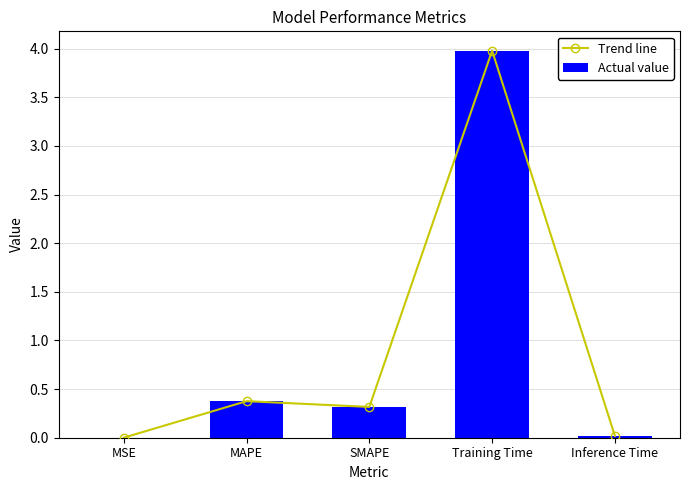

Are the bars horizontal?

No